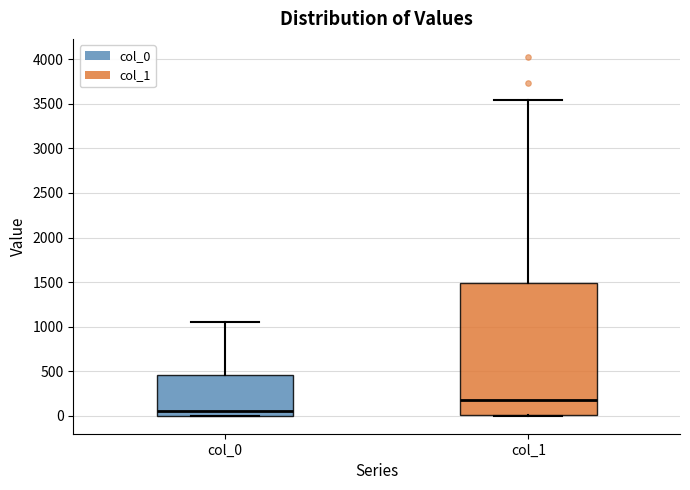

Which box has the lowest median line?

col_0